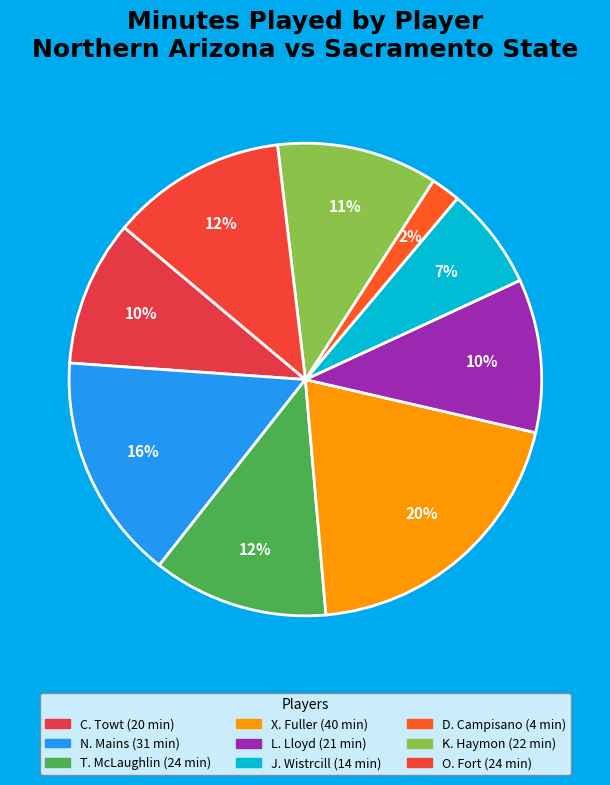

How many segments does this pie chart have?

9